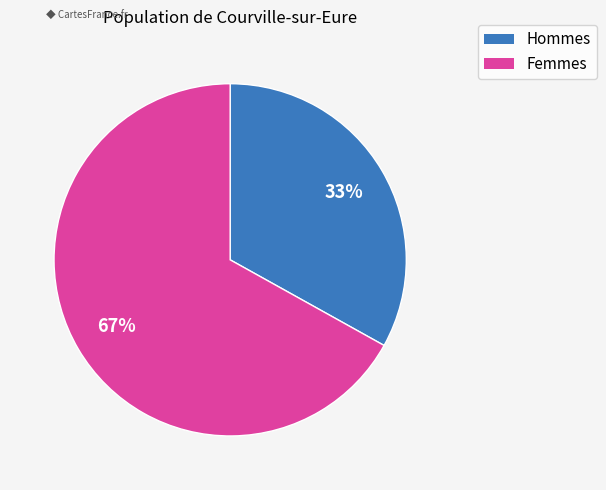

How many slices are in this pie chart?

2